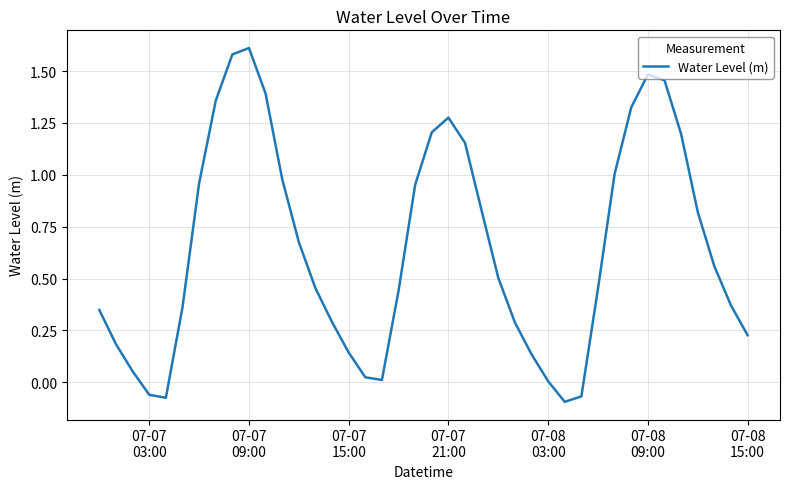

At which category does the data reach its first local peak?

07-07
09:00